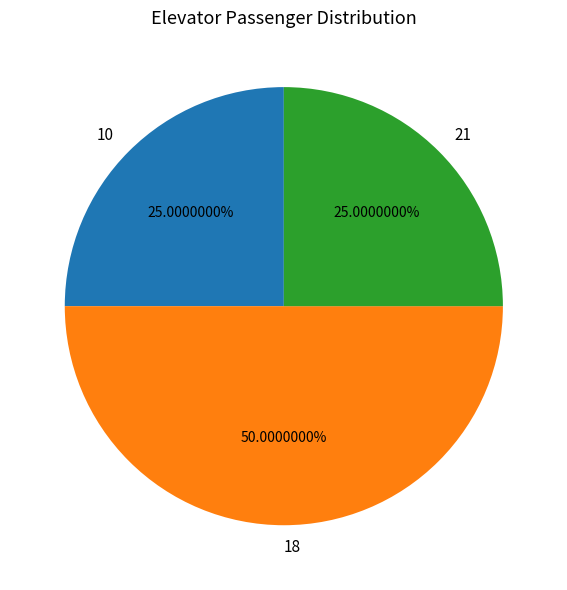

Is it true that 18 is 50% of the pie?

True